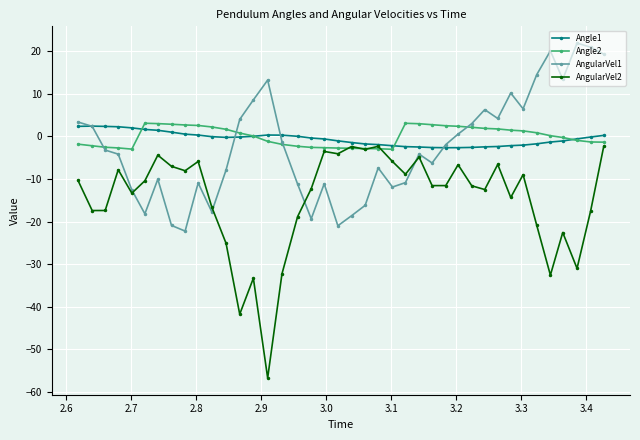

What is the greatest value displayed?

21.9